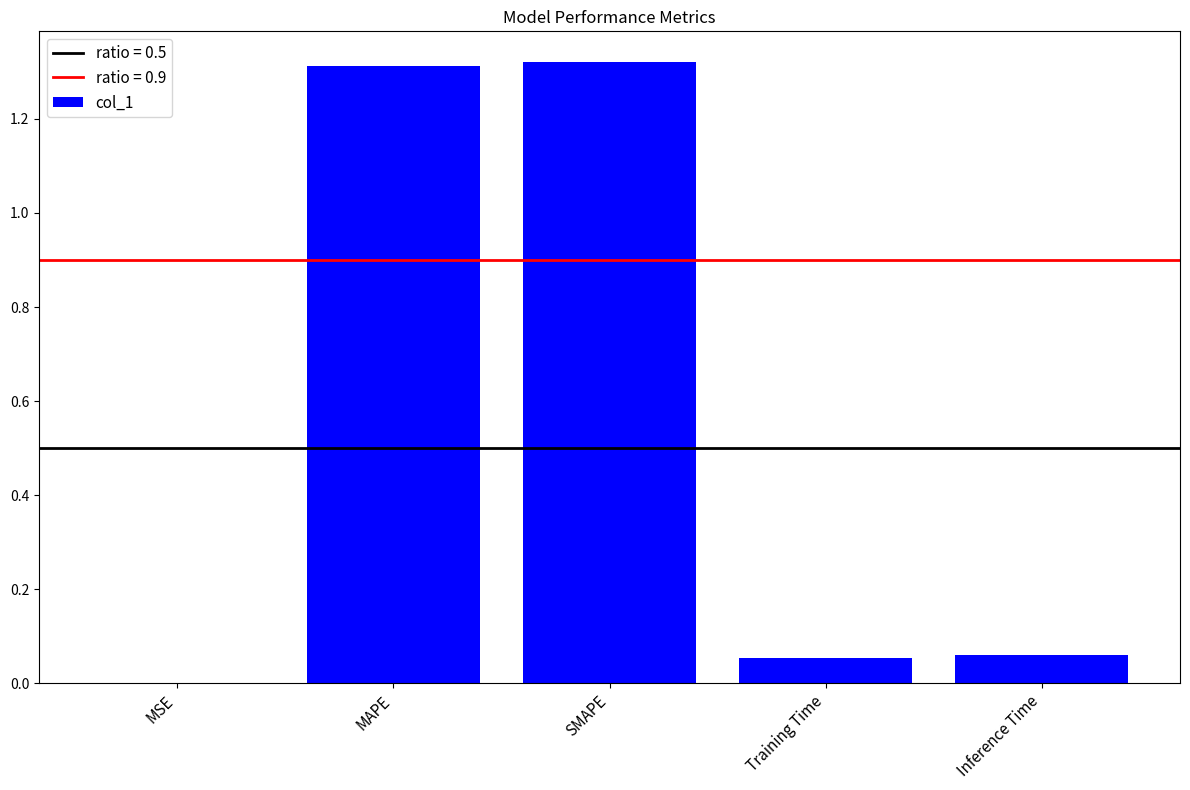

Are the bars horizontal?

No